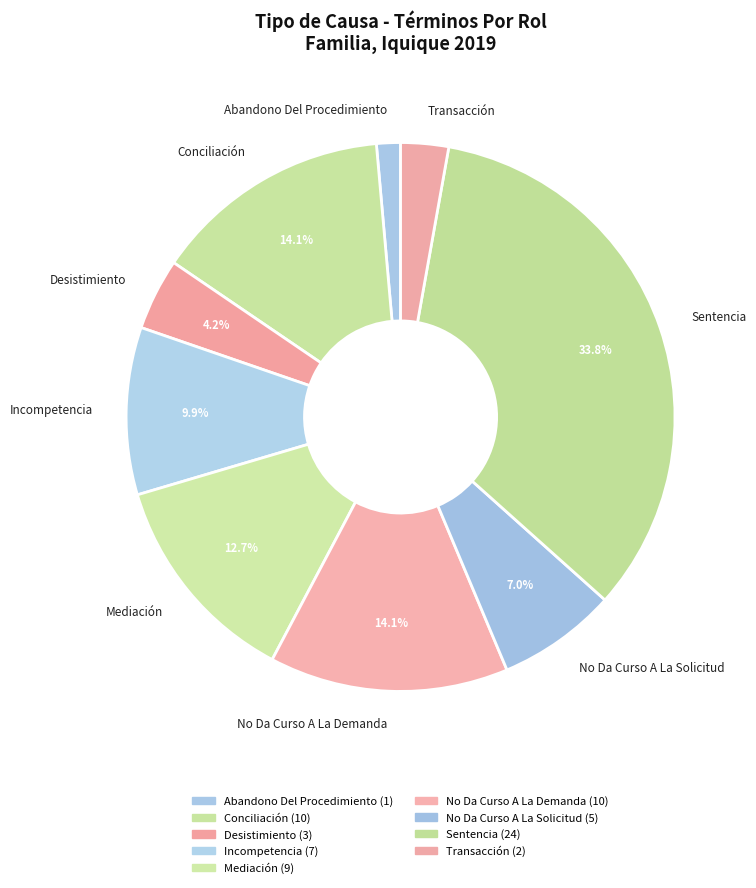

Between Transacción and Desistimiento, which is larger?

Desistimiento